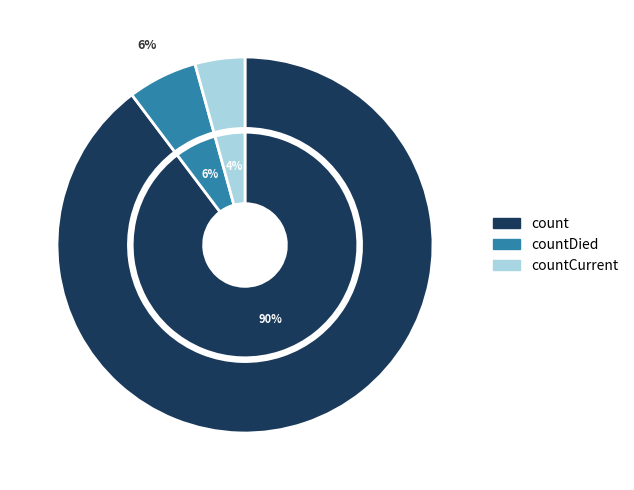

What is the majority slice?

count